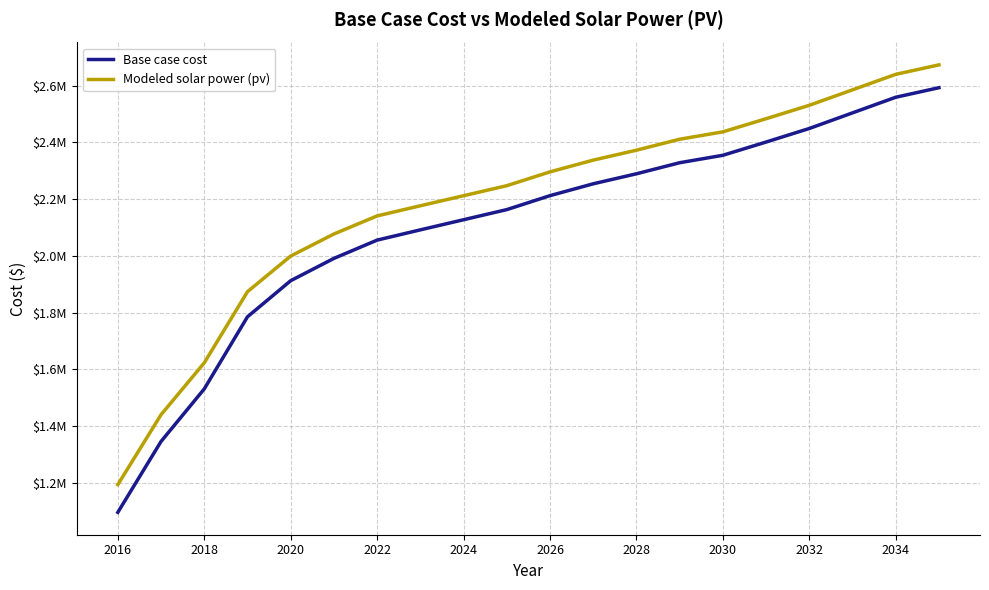

True or false: Modeled solar power (pv) and Base case cost intersect in this chart.

False